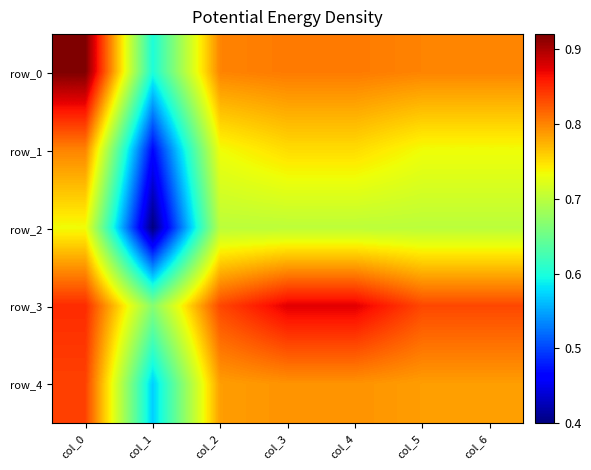

Reading right to left, list all the values displayed in this chart.

row_0: 0.8	0.8	0.8	0.8	0.8	0.6	0.9
row_1: 0.7	0.7	0.8	0.8	0.7	0.5	0.8
row_2: 0.7	0.7	0.7	0.7	0.7	0.4	0.7
row_3: 0.8	0.8	0.9	0.9	0.8	0.7	0.8
row_4: 0.8	0.8	0.8	0.8	0.8	0.6	0.8